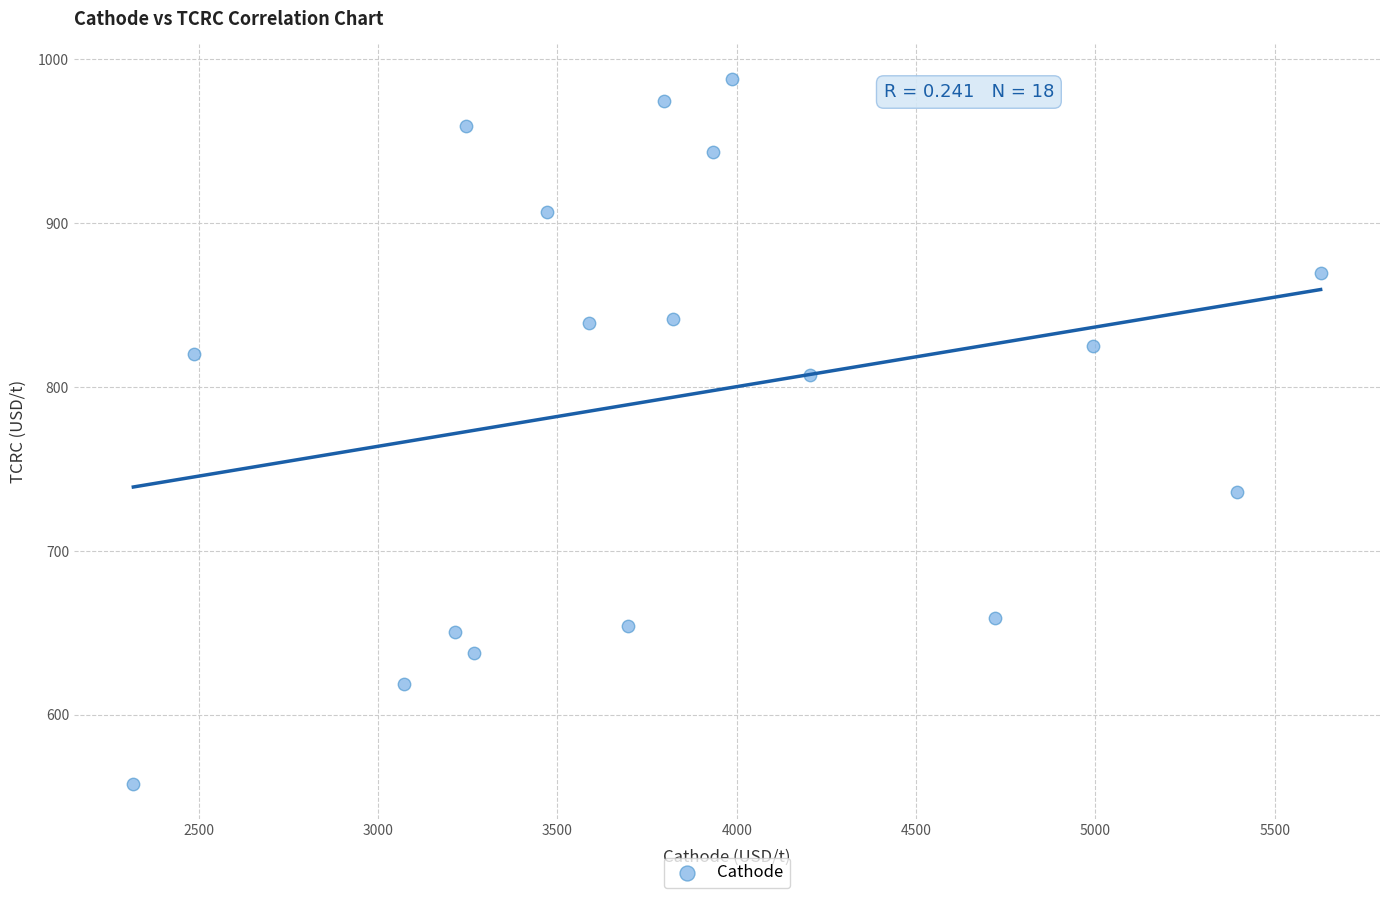

What is the range of Y values (max minus min)?

429.5